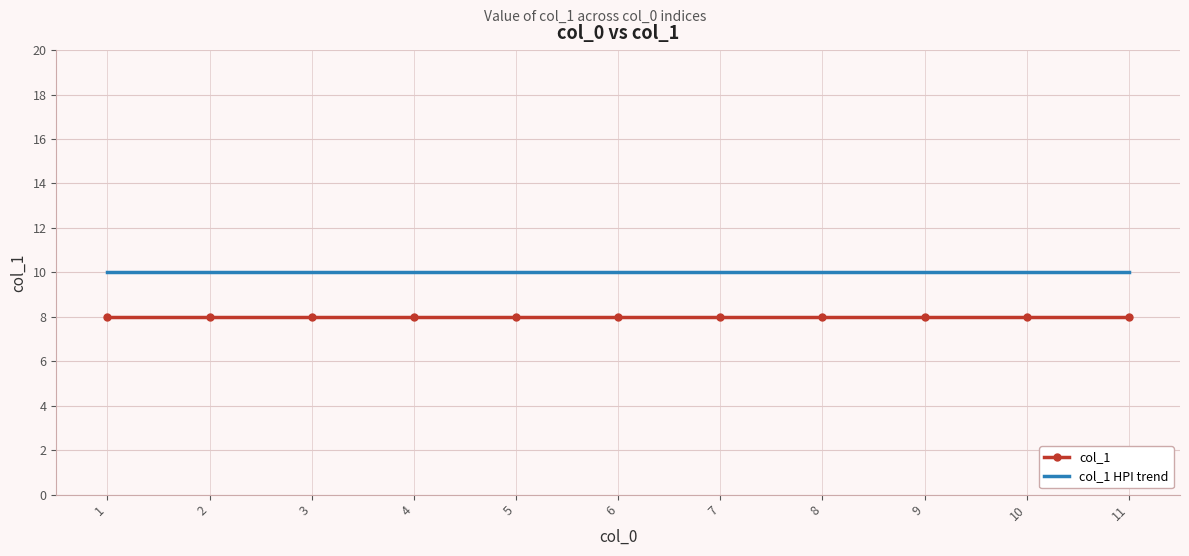

Rank the series by their average value, from lowest to highest.

col_1, col_1 HPI trend